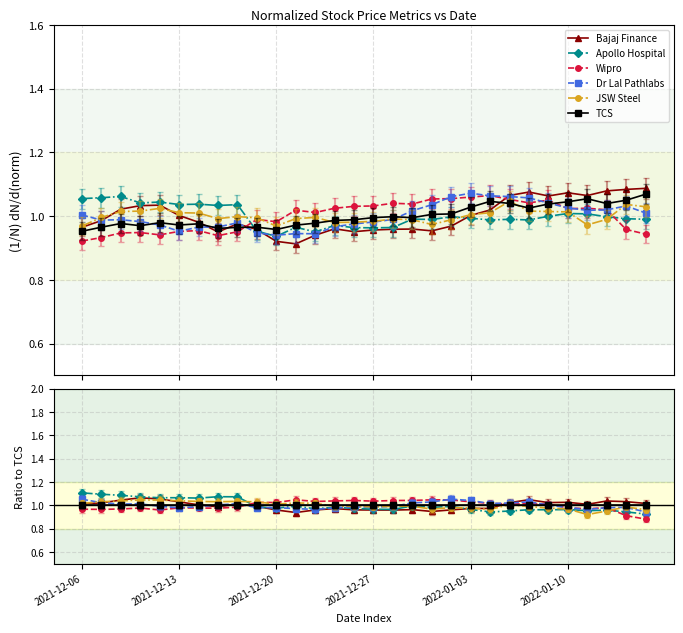

Is it true that Wipro equals 0.3 at 27?

False